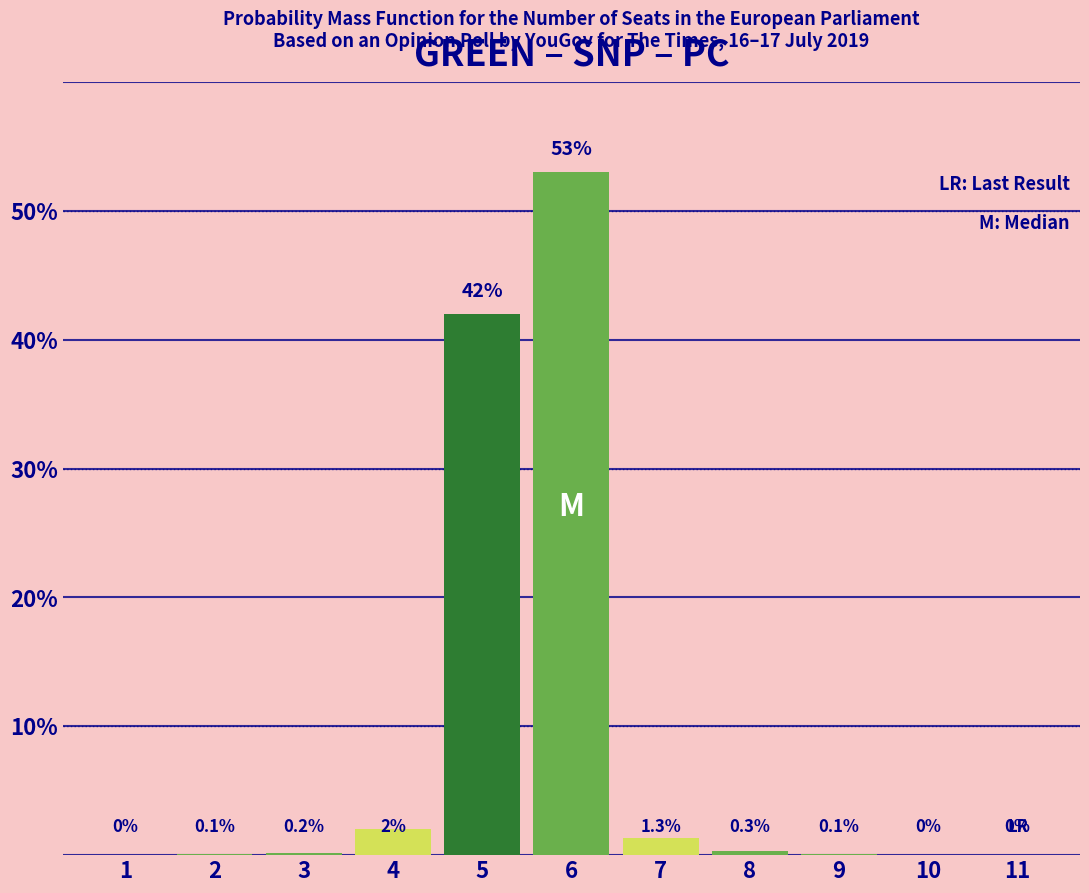

Reading left to right, what are all the values shown in this chart?

1=0.0	2=0.1	3=0.2	4=2.0	5=42.0	6=53.0	7=1.3	8=0.3	9=0.1	10=0.0	11=0.0